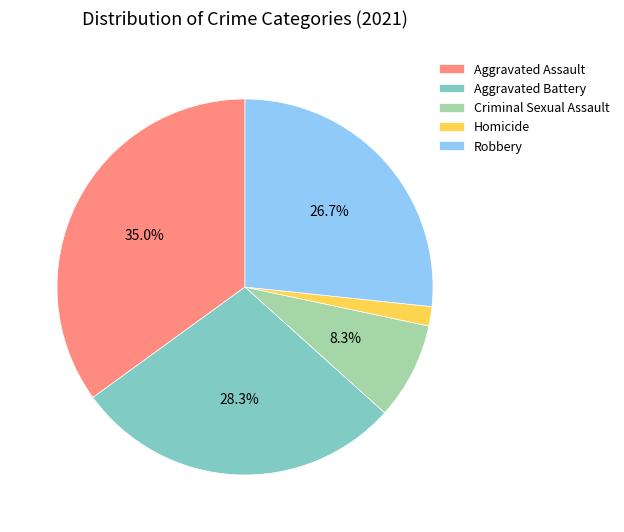

Is there a majority slice in this chart?

No